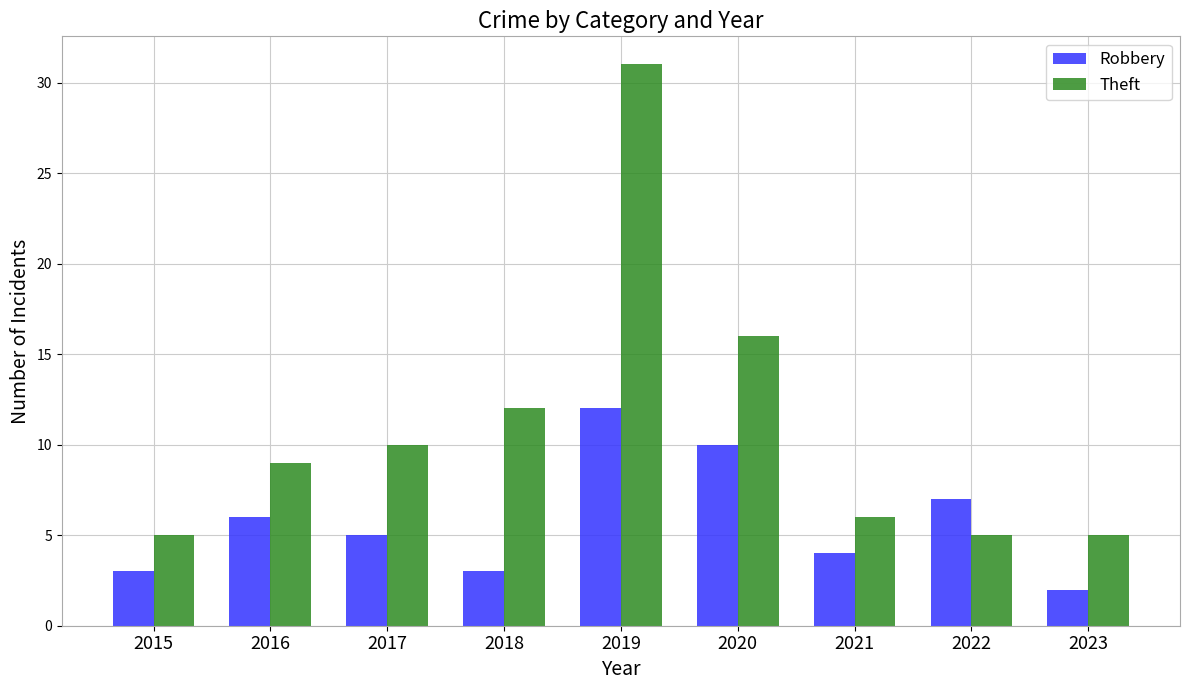

Which series has the largest total across all categories?

Theft